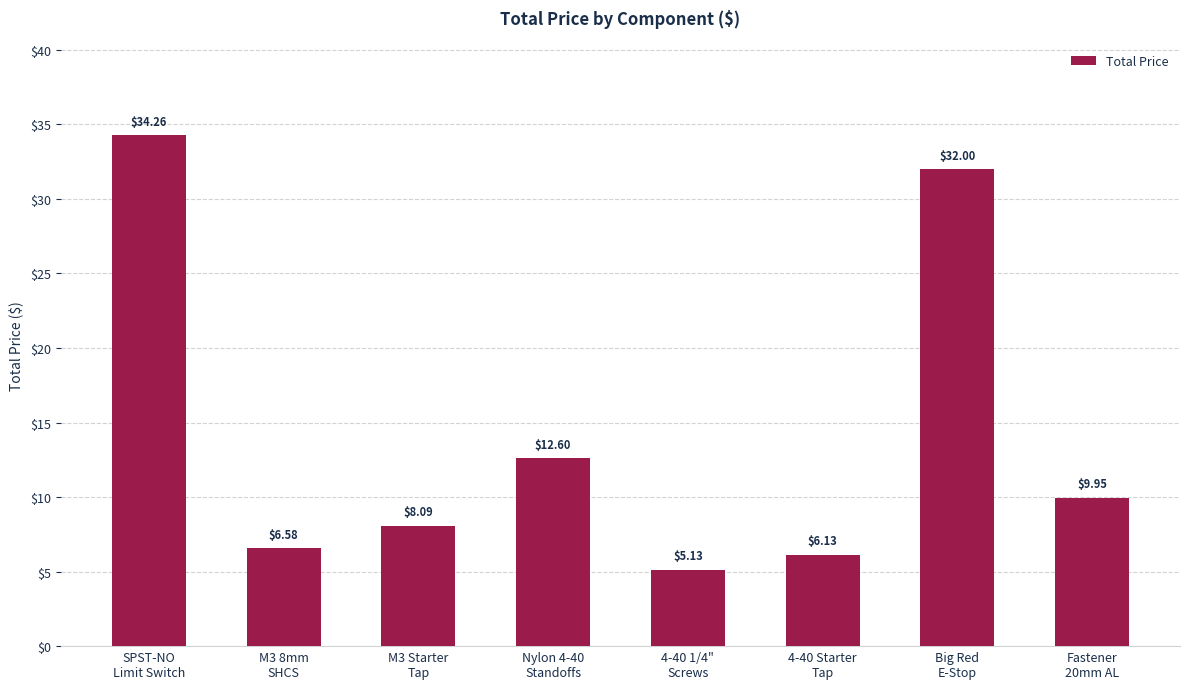

Is it true that the value at M3 Starter
Tap is 8.1?

True